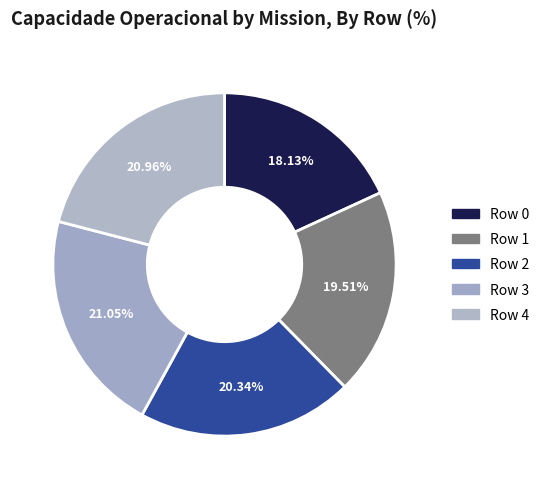

Between Row 2 and Row 4, which is larger?

Row 4